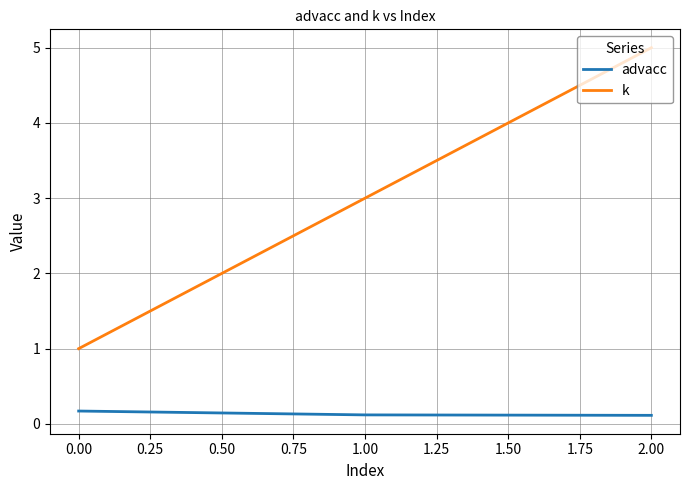

At which category is the sum across all series the highest?

2.00